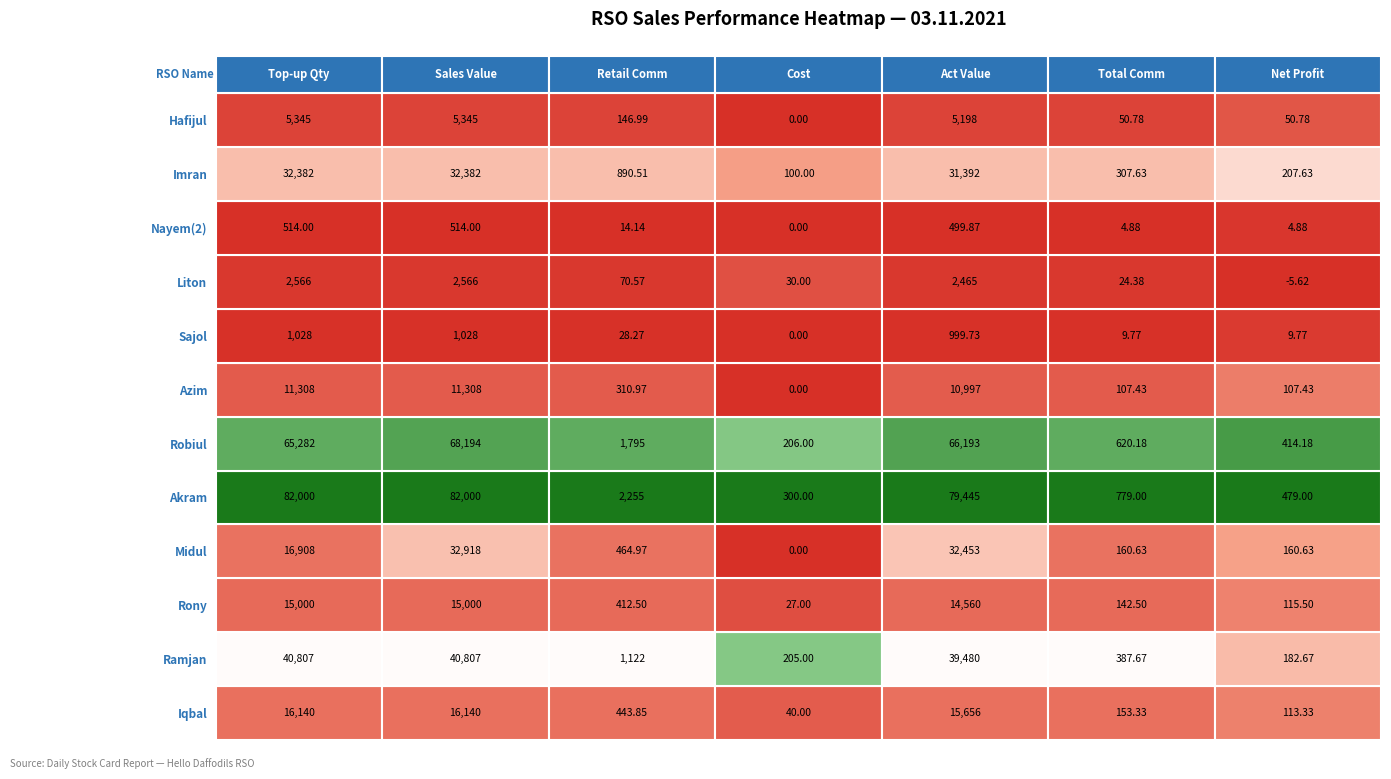

Is the value of Hafijul at 4 greater than the value of Ramjan at 4?

No